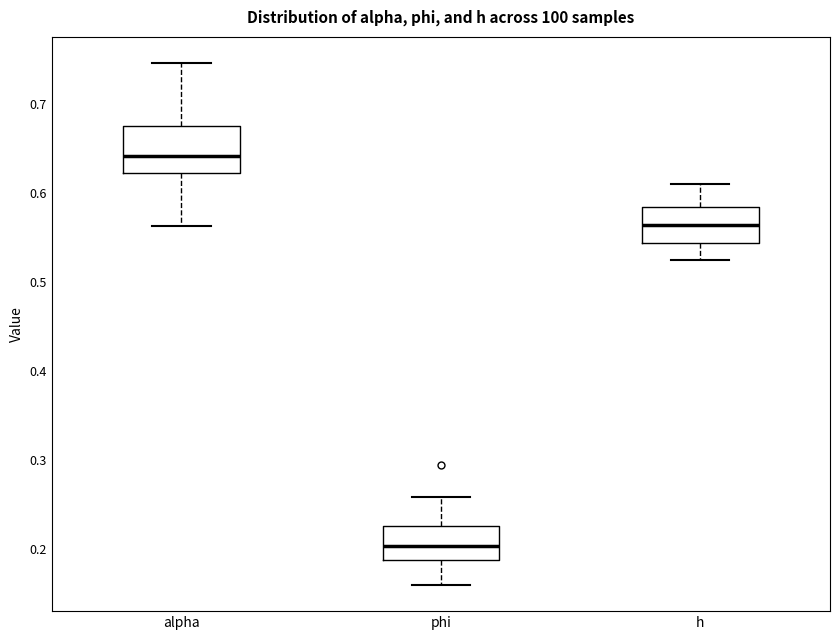

Where does the lower whisker of the box for alpha end on the y-axis? The values are not printed on the chart, so give them approximately, as read against the axis.

0.56